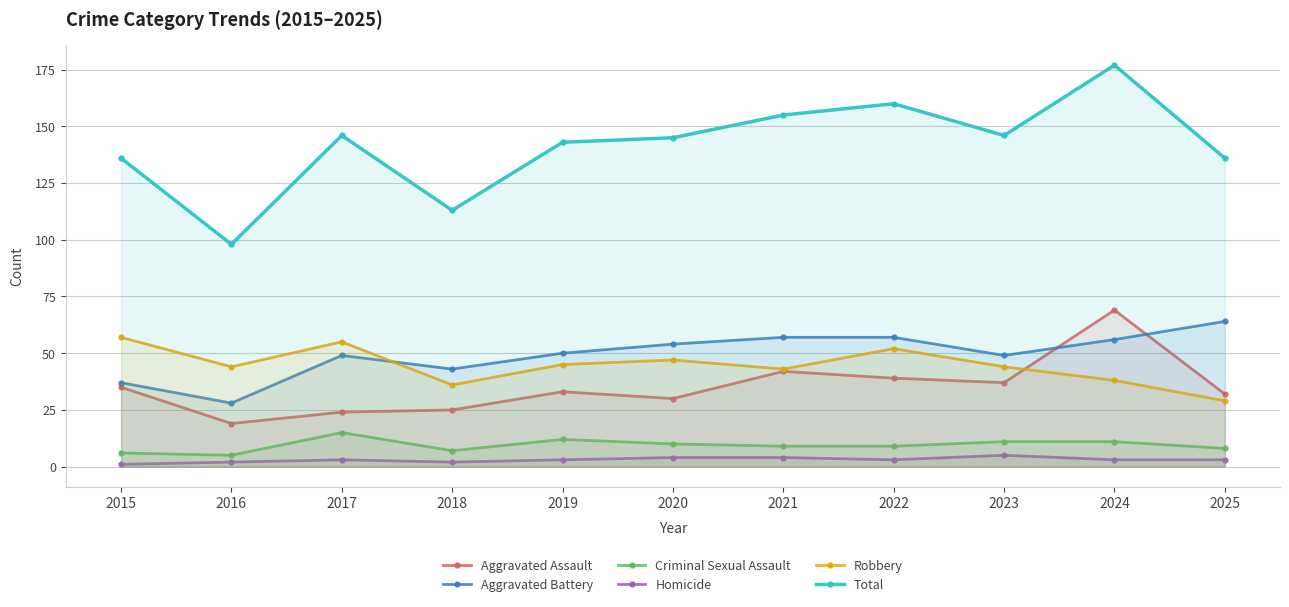

What are all the series names shown in the legend?

Aggravated Assault, Aggravated Battery, Criminal Sexual Assault, Homicide, Robbery, Total